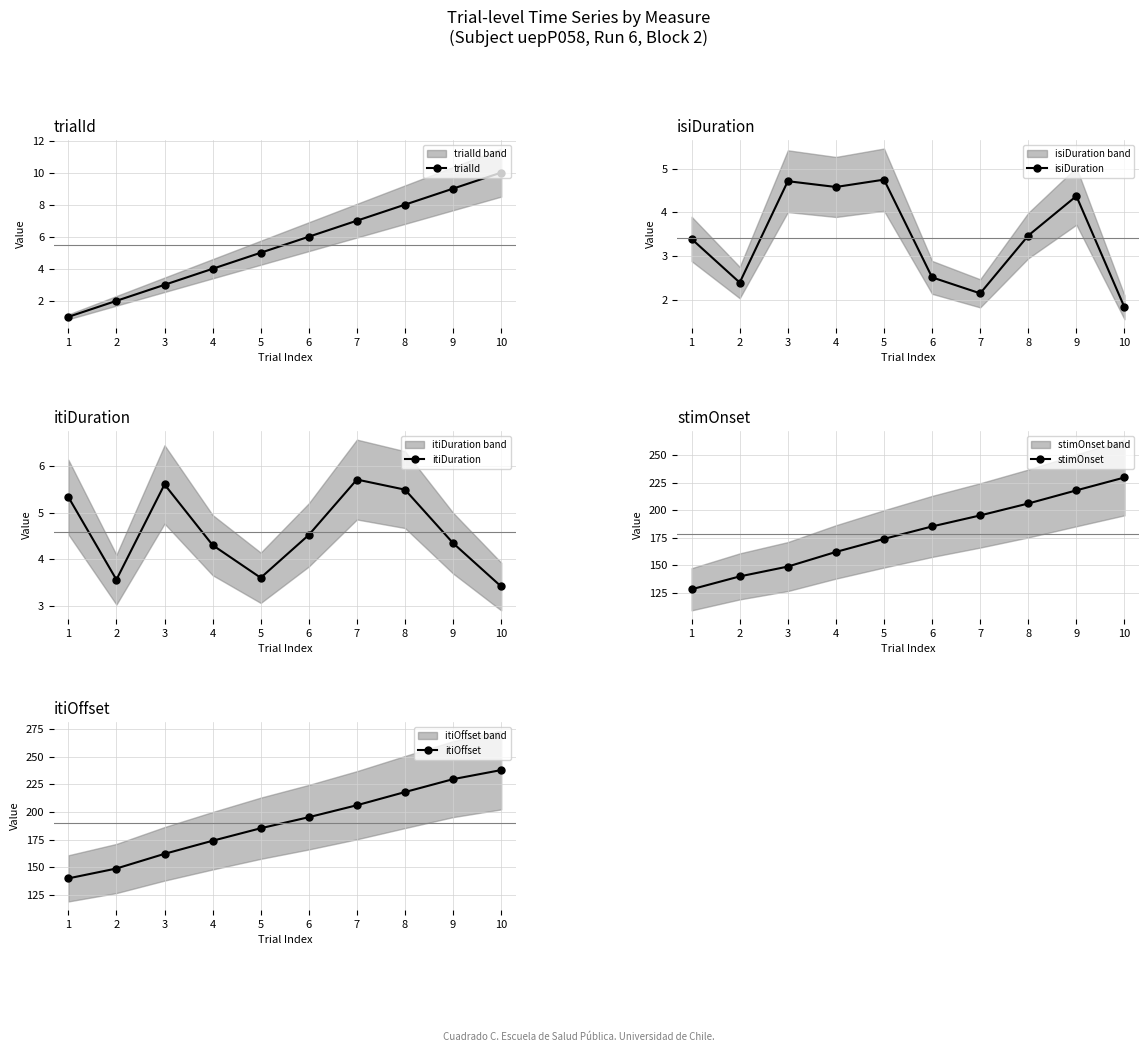

How many lines are shown in the chart?

5